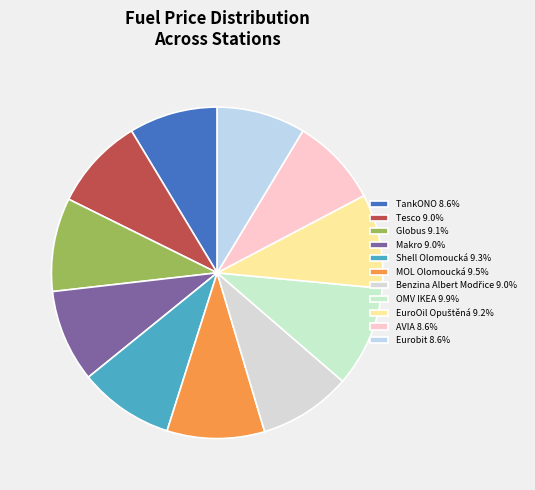

Count the number of slices in the pie.

11